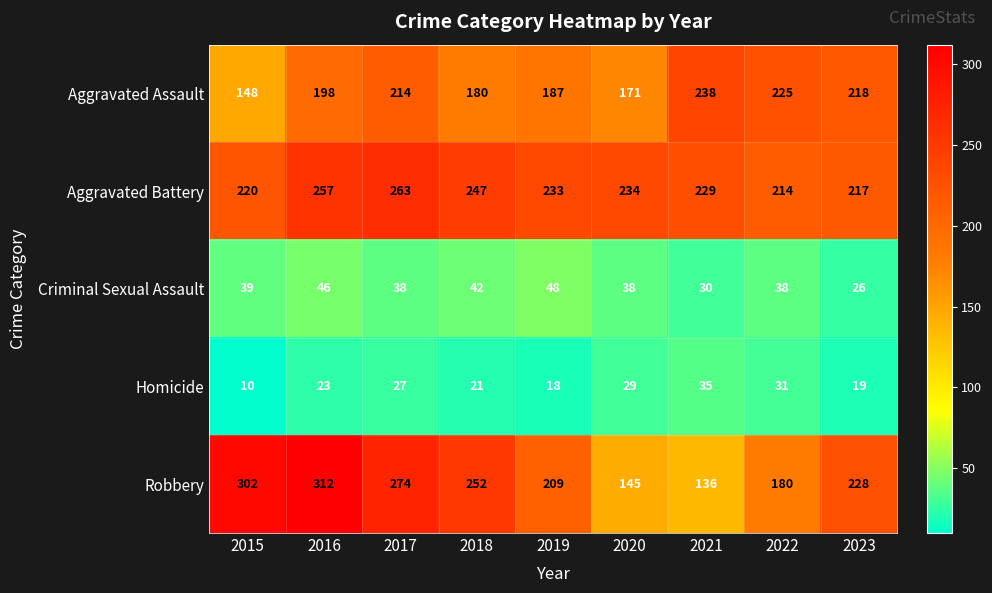

The Homicide series shows 10 at 2015. True or false?

True